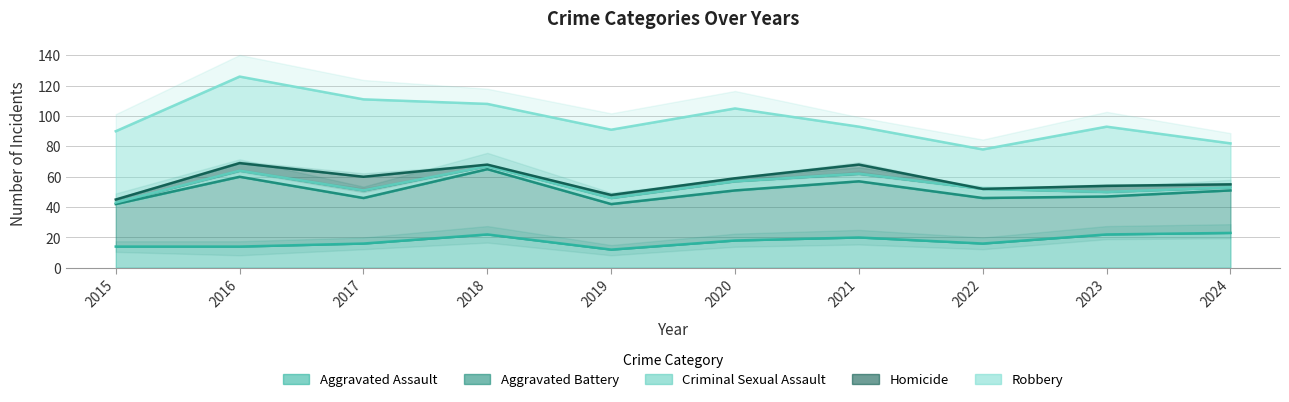

Which category has the lowest value in the Aggravated Assault series?

2019